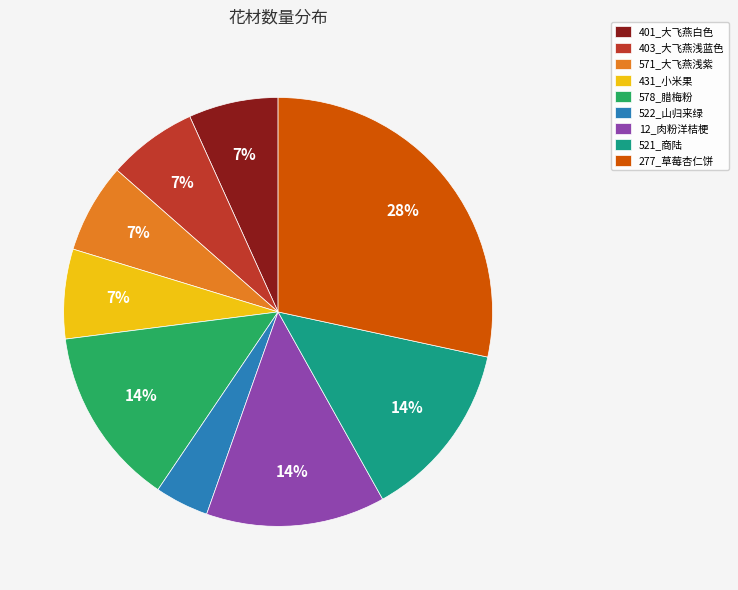

To the nearest percent, what is the difference between the largest and smallest slice percentages?

24%